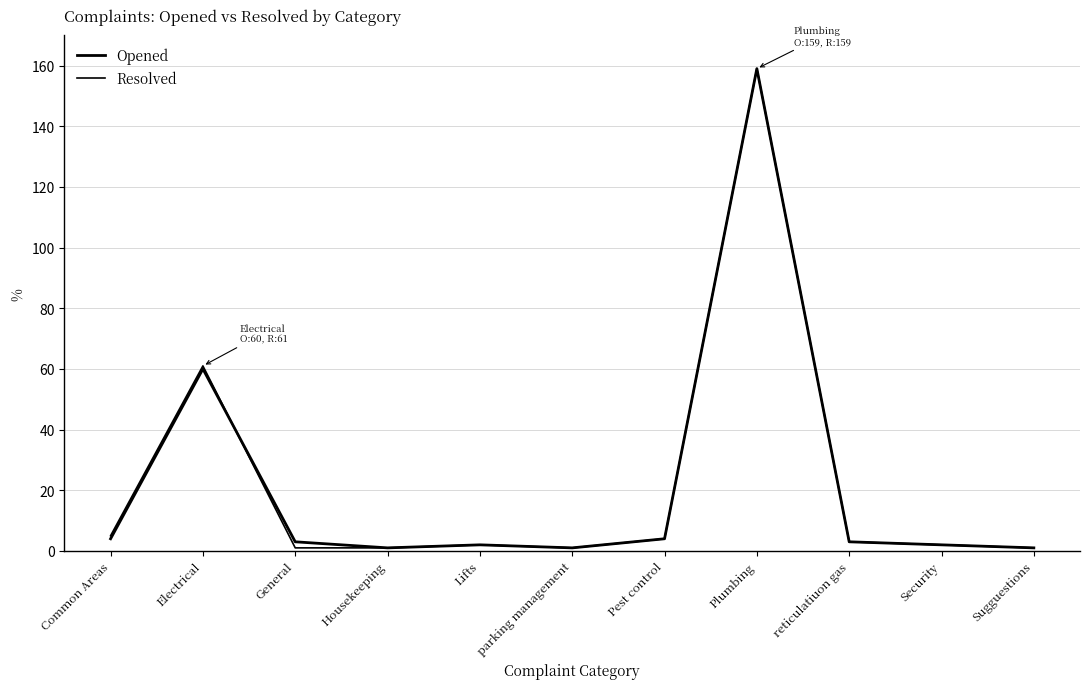

What is the total value across all series at General?

4